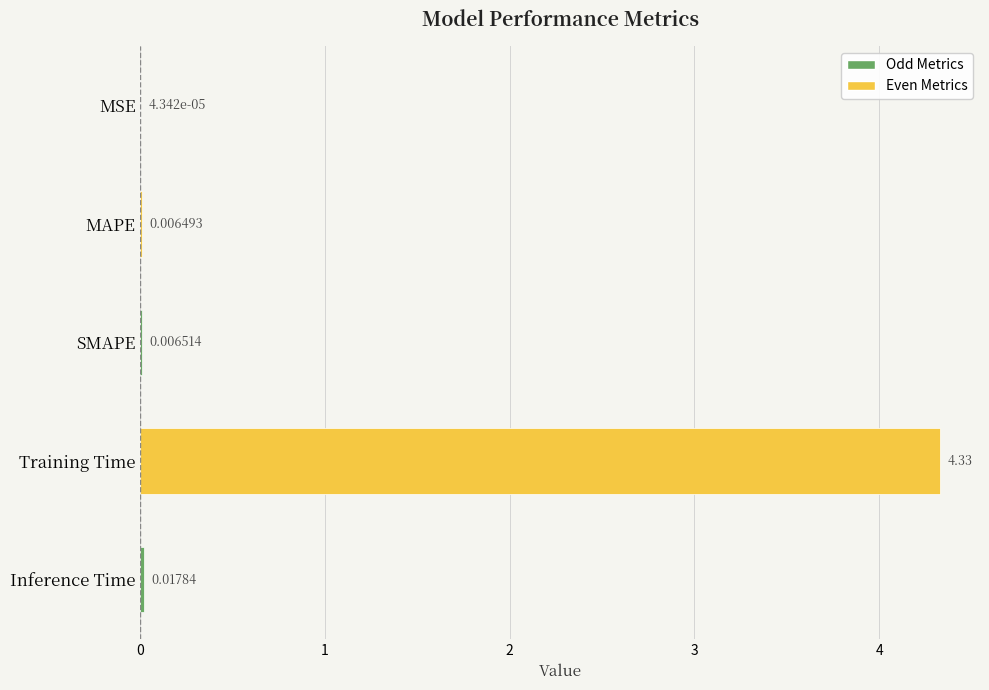

Count the number of categories in the chart.

5